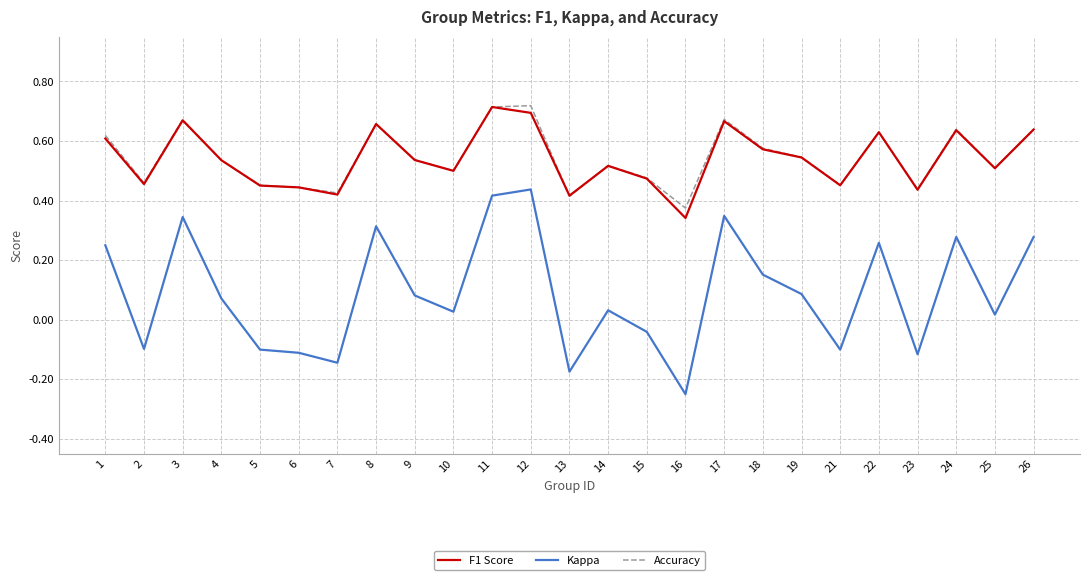

True or false: Kappa has a value of 0.6 at 3.

False